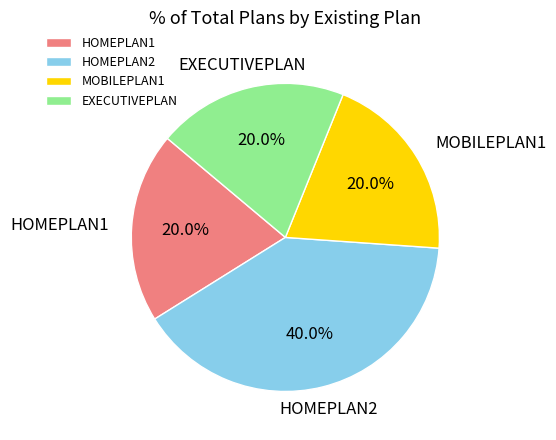

Is MOBILEPLAN1 the majority of the pie?

No